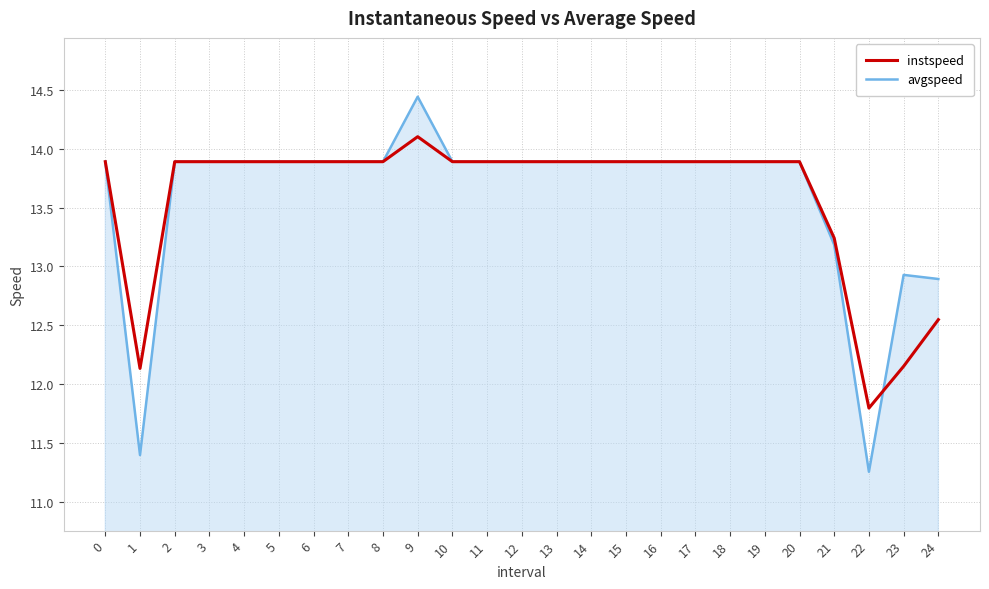

Read the instspeed value at 2.

13.9